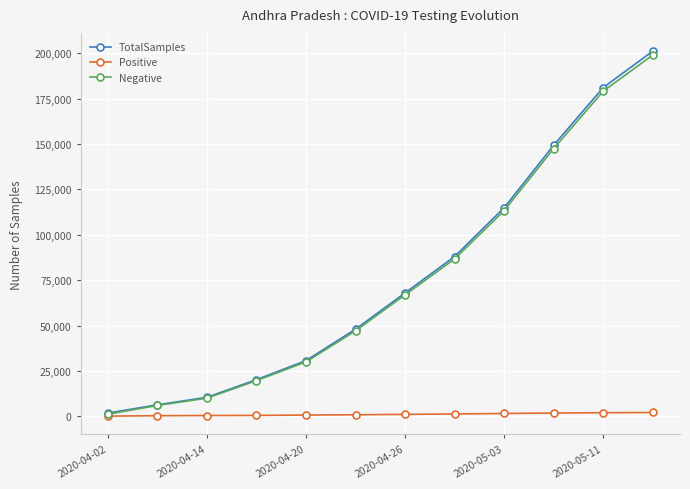

How many data points in Negative are less than 66937?

6